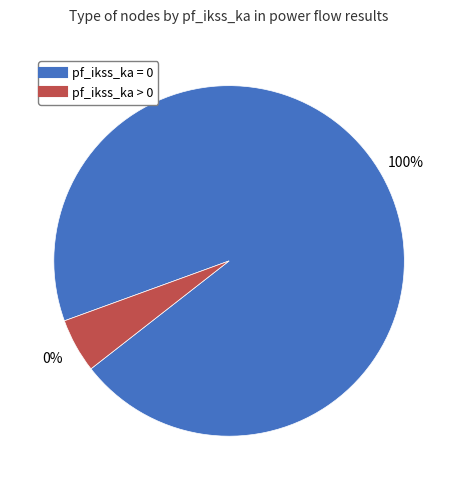

To the nearest percent, what percentage of the pie is pf_ikss_ka = 0?

95%